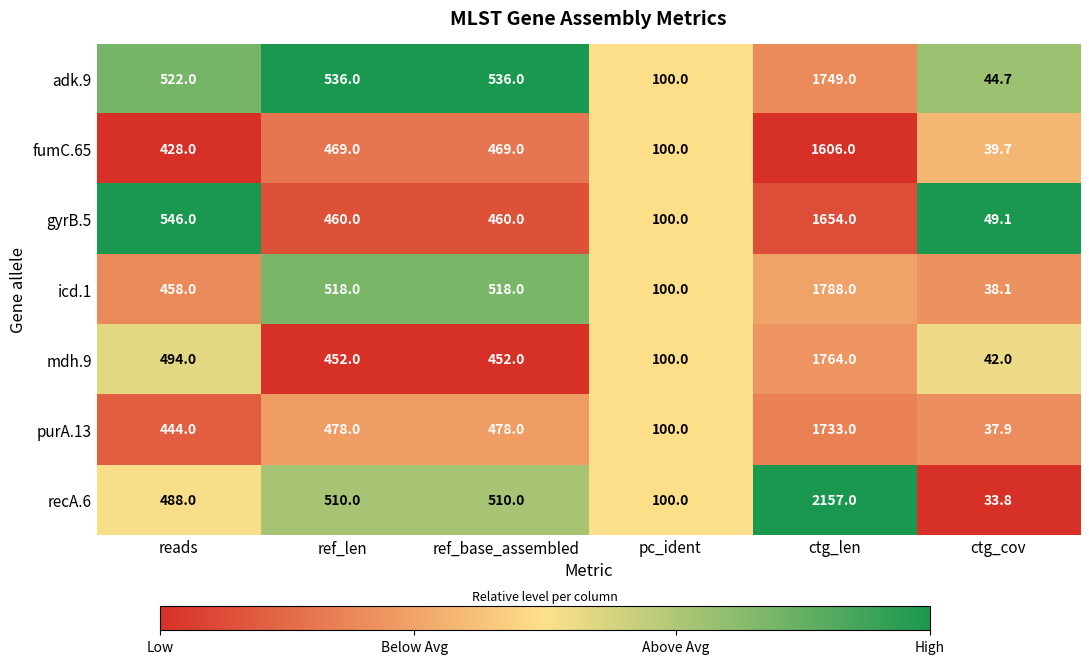

At ctg_cov, list the series in order from largest to smallest.

gyrB.5, adk.9, mdh.9, fumC.65, icd.1, purA.13, recA.6